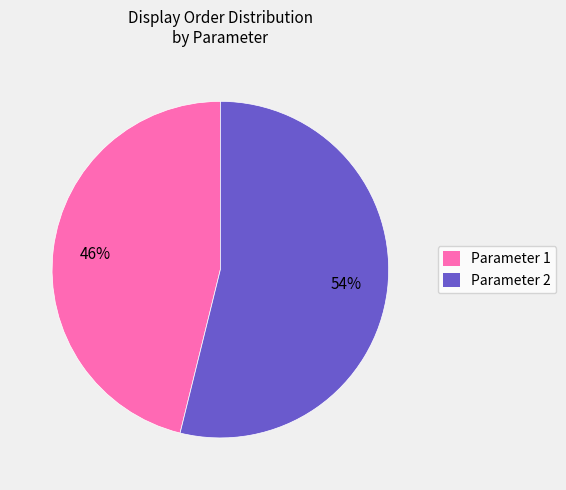

Count the number of slices in the pie.

2